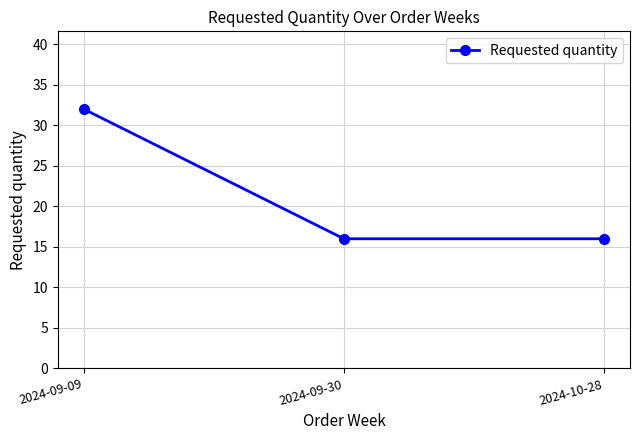

Read the value at 2024-10-28, to the nearest 5.

15